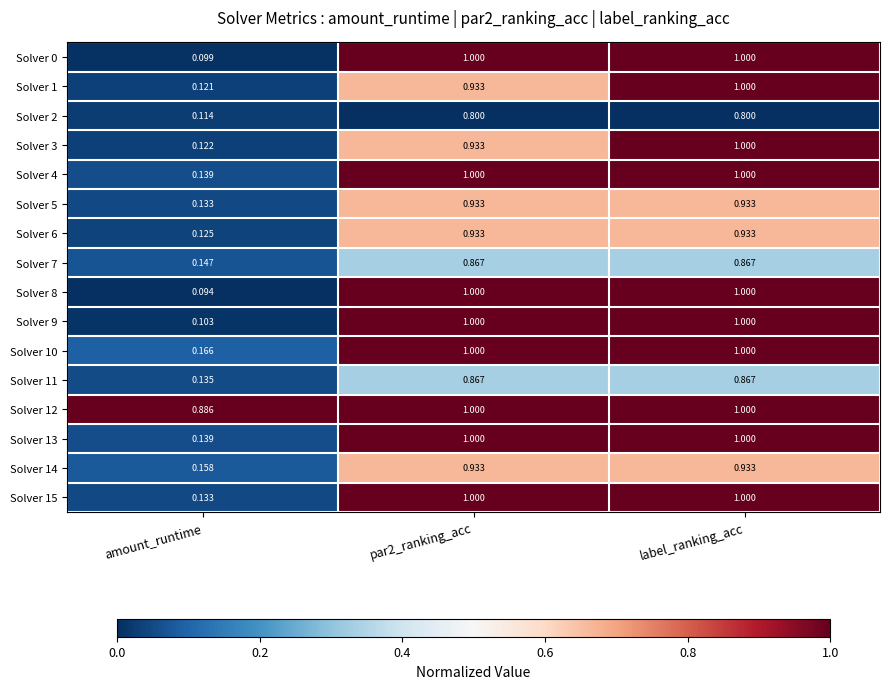

Is the value of Solver 3 at label_ranking_acc greater than the value of Solver 11 at amount_runtime?

Yes